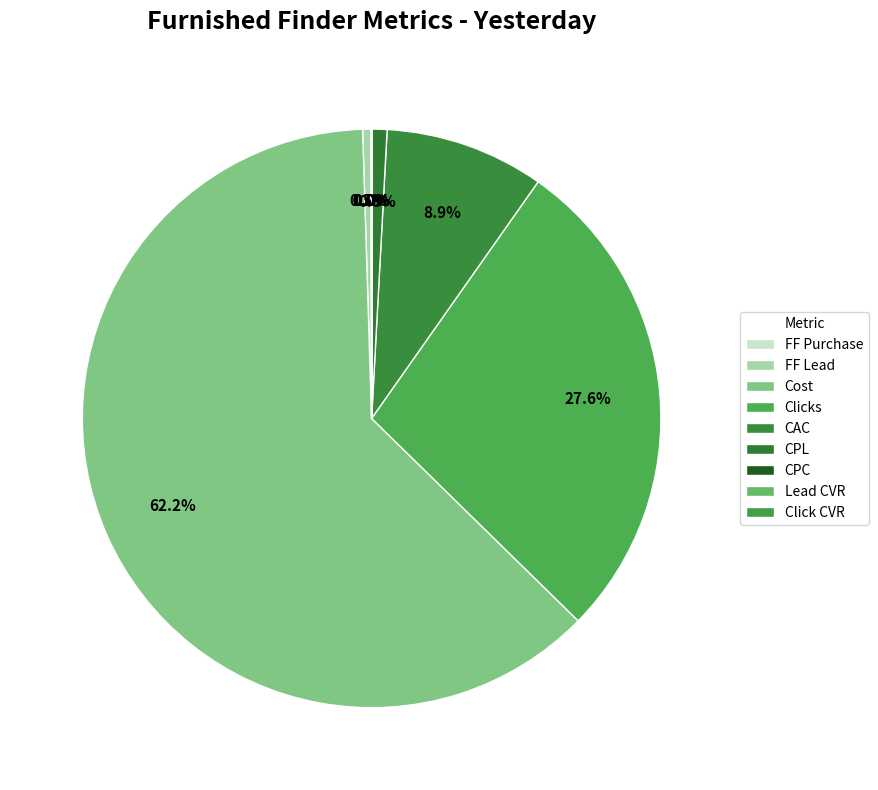

To the nearest percent, what percentage of the pie is Cost?

62%